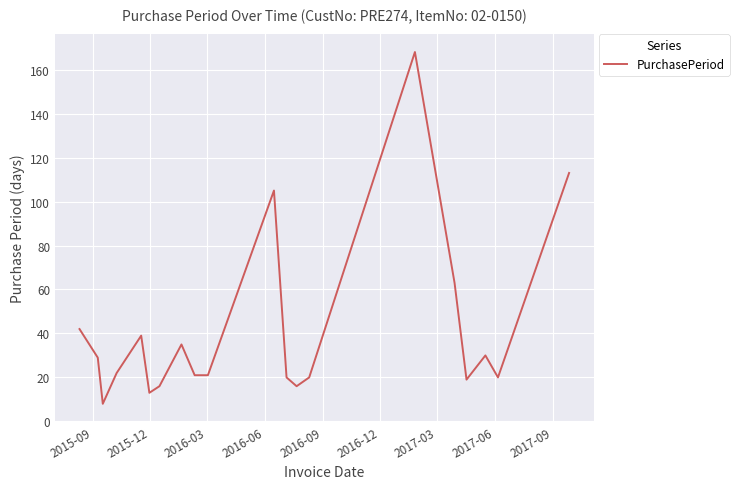

True or false: the data has more than 1 interior local peaks.

True